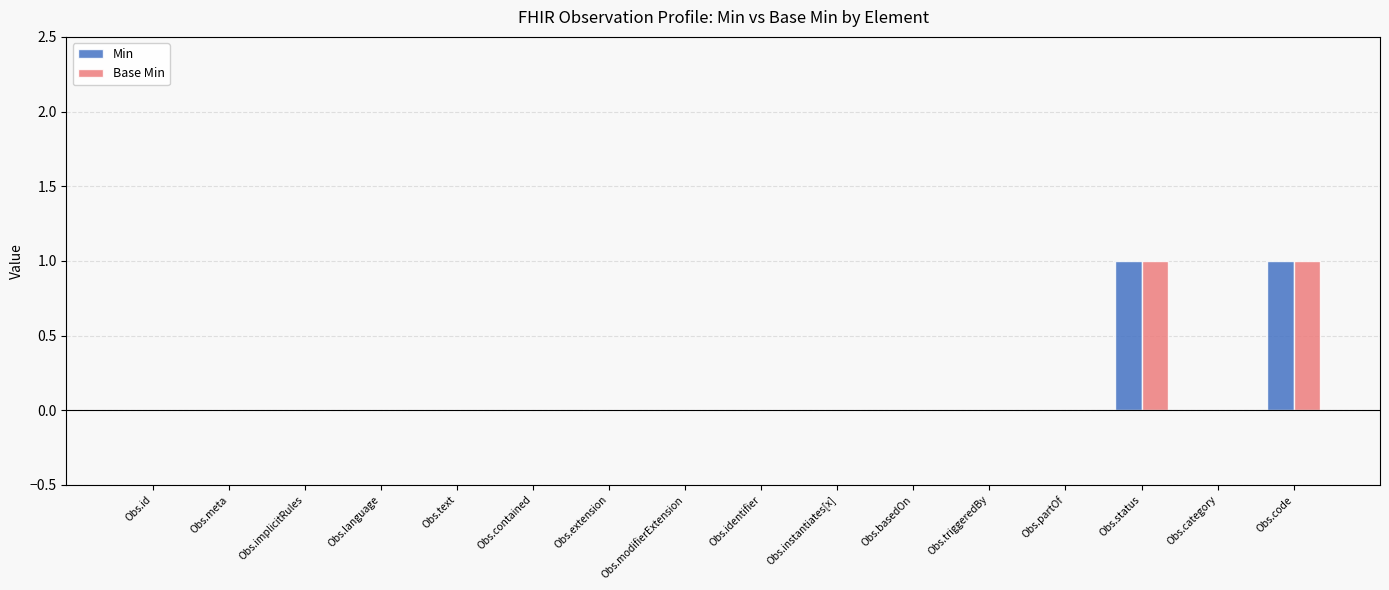

Reading right to left, transcribe all the data shown in this chart.

Min: 1	0	1	0	0	0	0	0	0	0	0	0	0	0	0	0
Base Min: 1	0	1	0	0	0	0	0	0	0	0	0	0	0	0	0